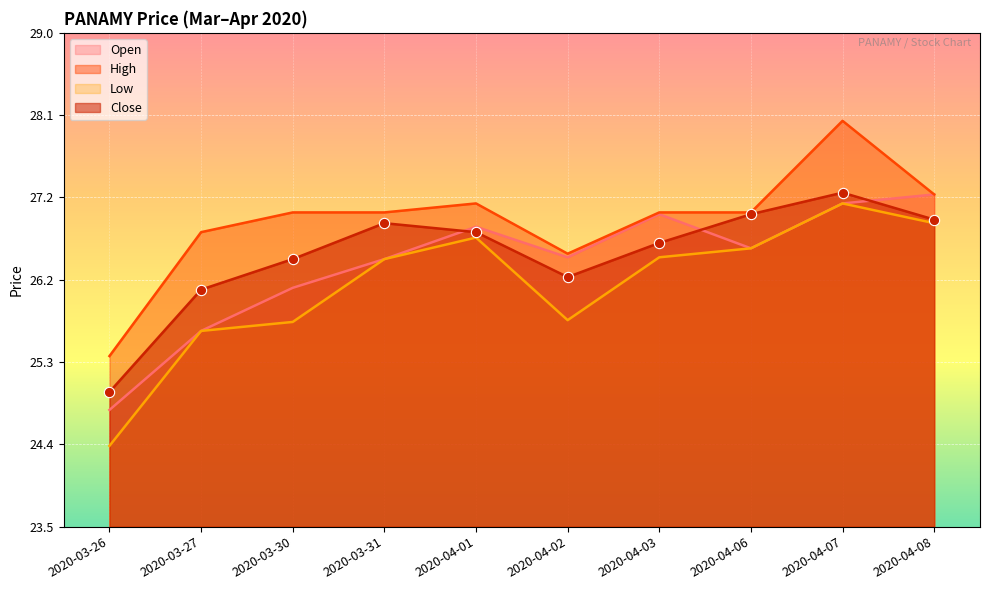

What is the total value across all series at 2020-04-03?

107.1